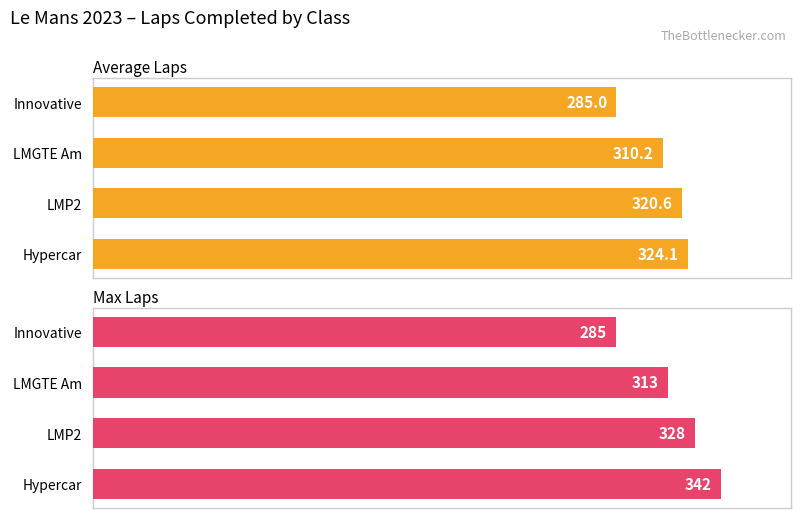

The value of Max Laps at Hypercar is 227.7. True or false?

False